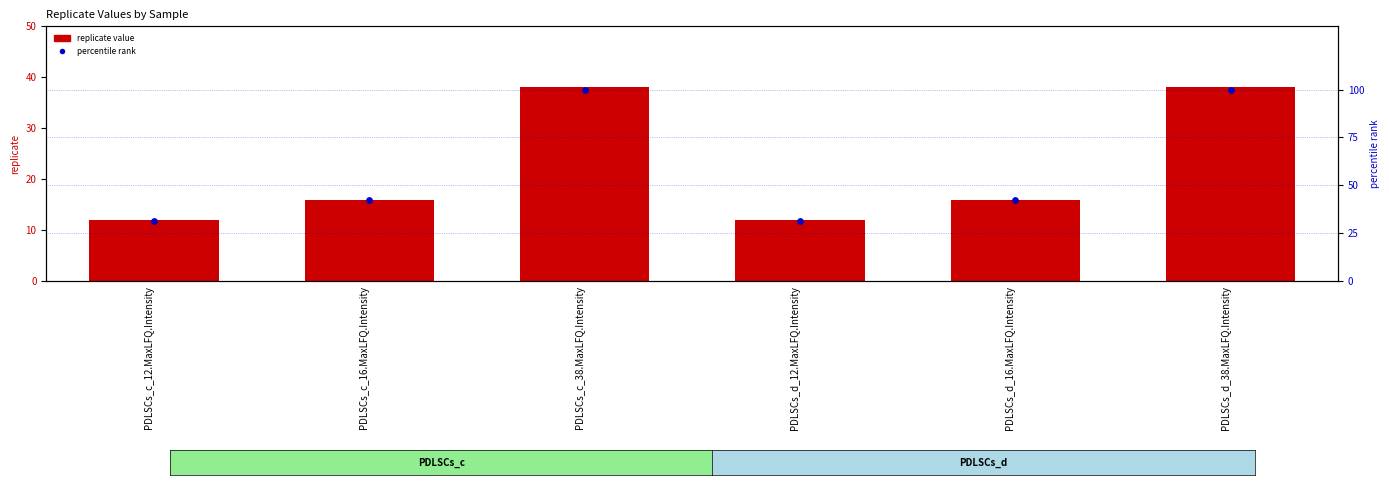

What are all the series names shown in the legend?

replicate value, percentile rank